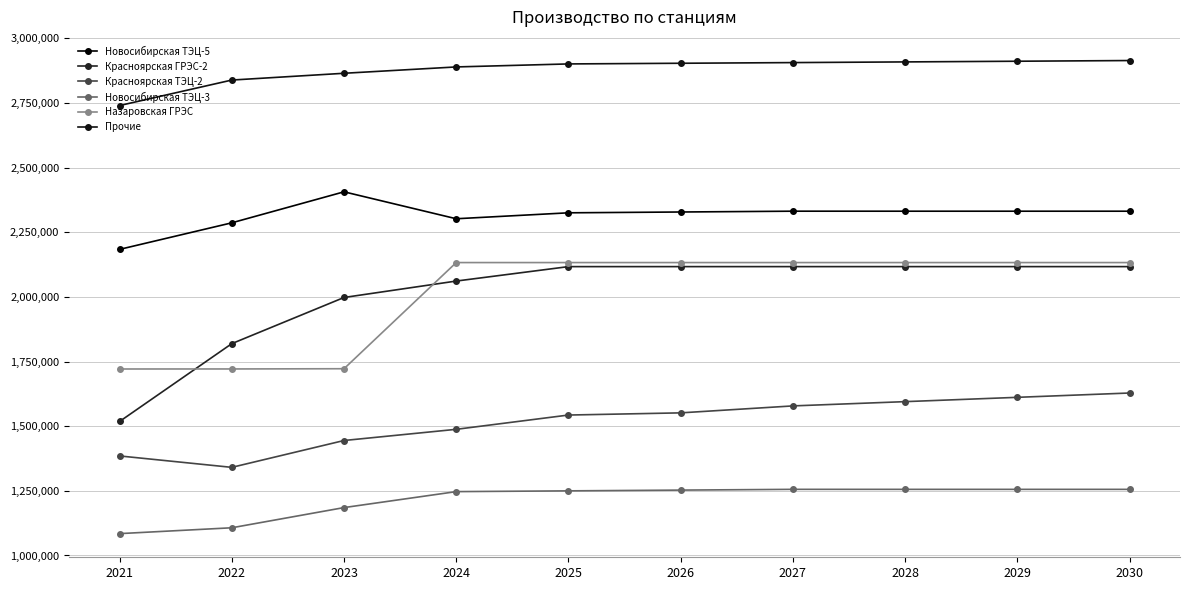

Count the number of data series in this chart.

6